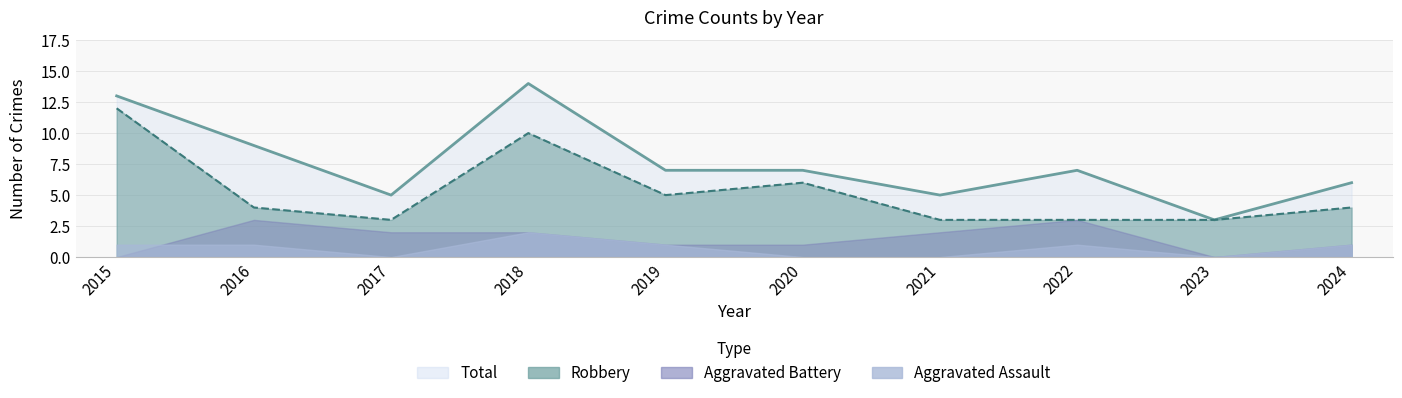

Does the chart have visible grid lines?

Yes